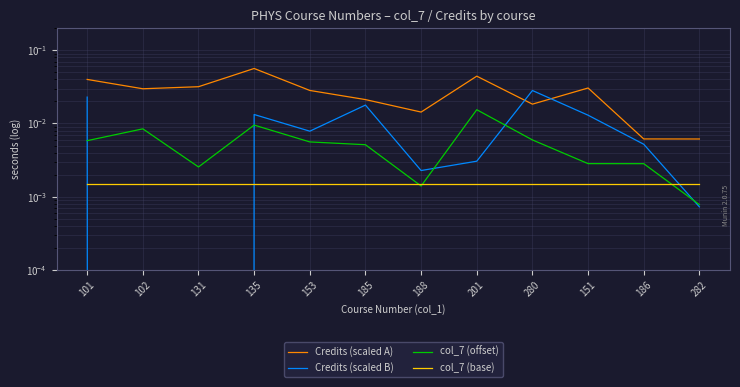

True or false: Credits (scaled B) has a value of -0.0 at 102.

True